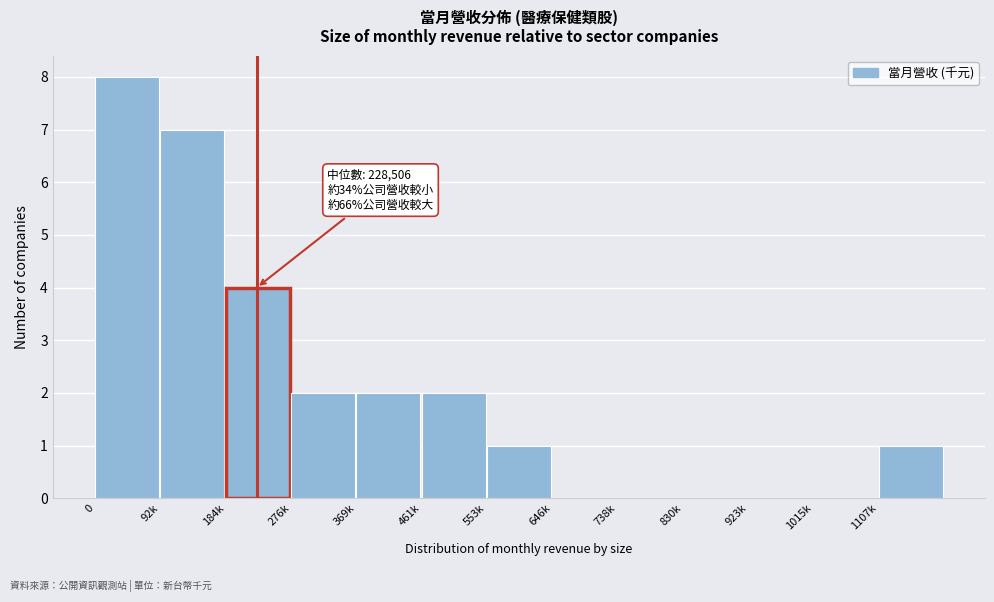

Reading left to right, extract all data points from this chart.

0=8	92k=7	184k=4	276k=2	369k=2	461k=2	553k=1	646k=0	738k=0	830k=0	923k=0	1015k=0	1107k=1